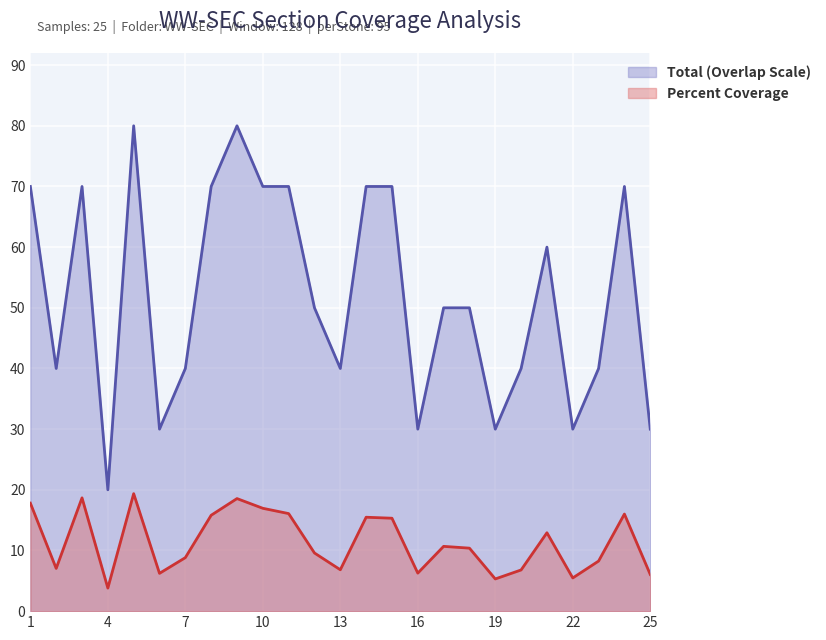

What is the value of the Total point at the 22nd from the left?

30.0